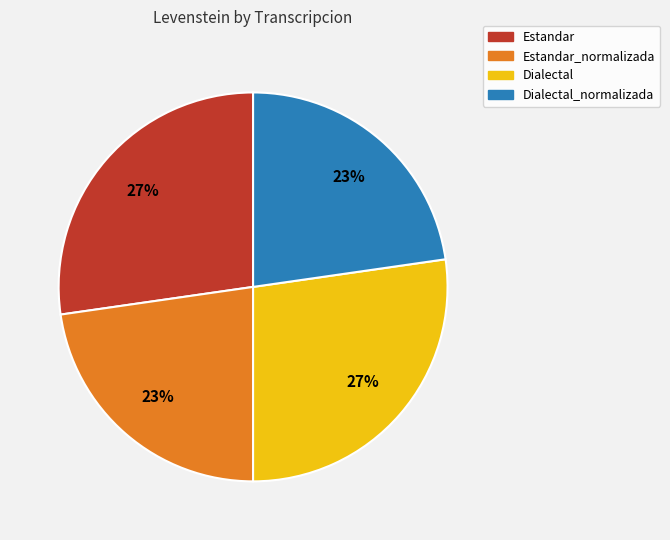

To the nearest percent, what is the average slice percentage?

25%